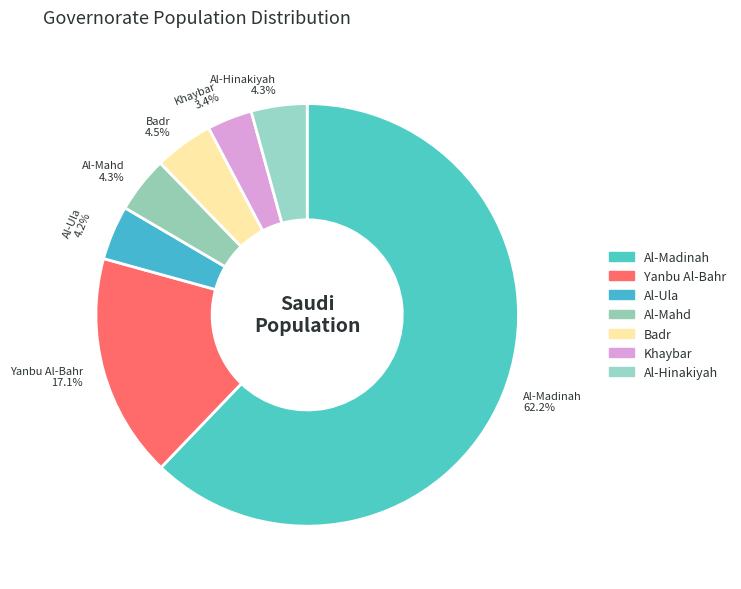

To the nearest percent, what is the average slice percentage?

14%